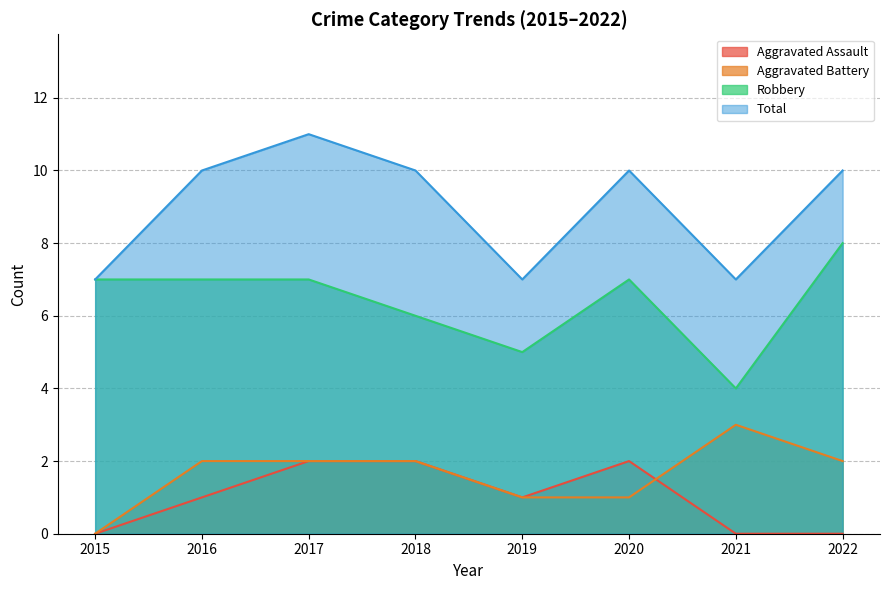

Rank the categories by Total value from lowest to highest.

2015, 2019, 2021, 2016, 2018, 2020, 2022, 2017